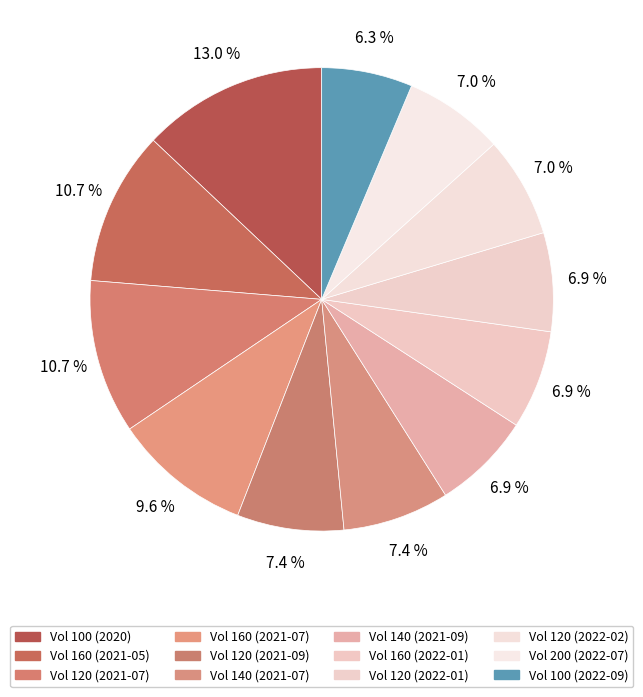

How many segments does this pie chart have?

12